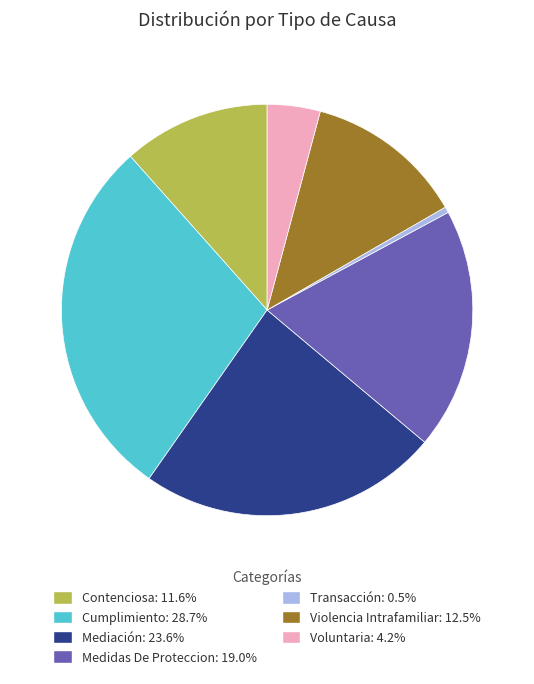

Rank the categories by value from highest to lowest.

Cumplimiento, Mediación, Medidas De Proteccion, Violencia Intrafamiliar, Contenciosa, Voluntaria, Transacción